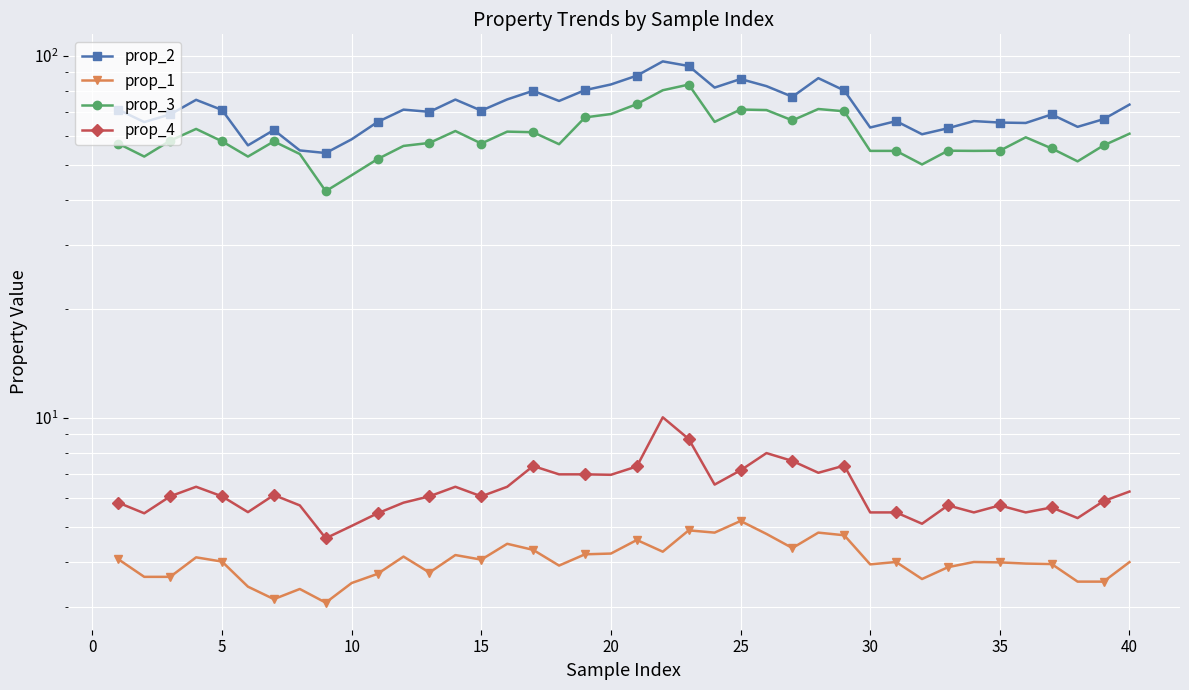

What is the greatest value displayed?

96.5